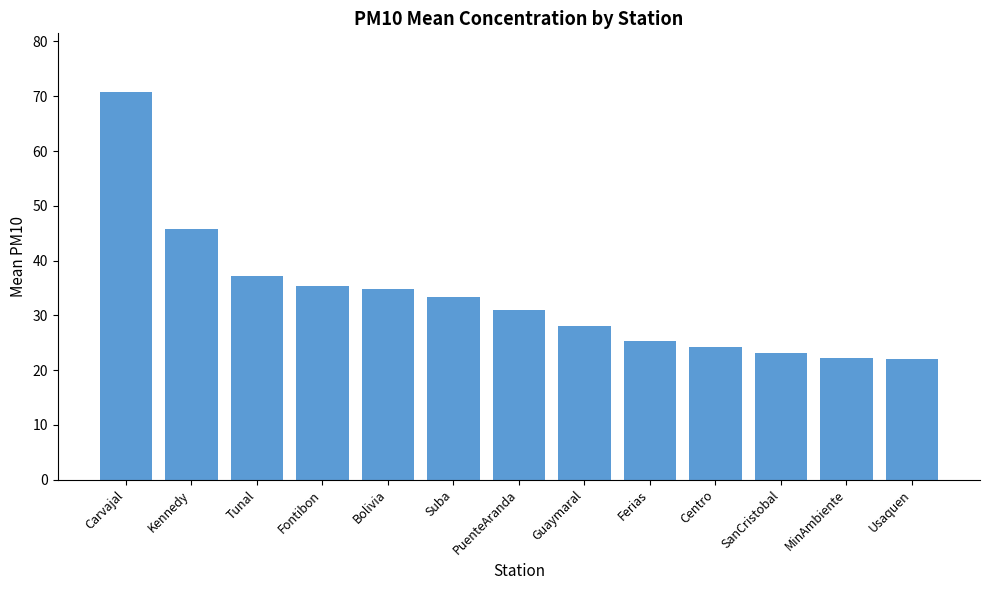

Which has a higher value, Usaquen or Carvajal?

Carvajal